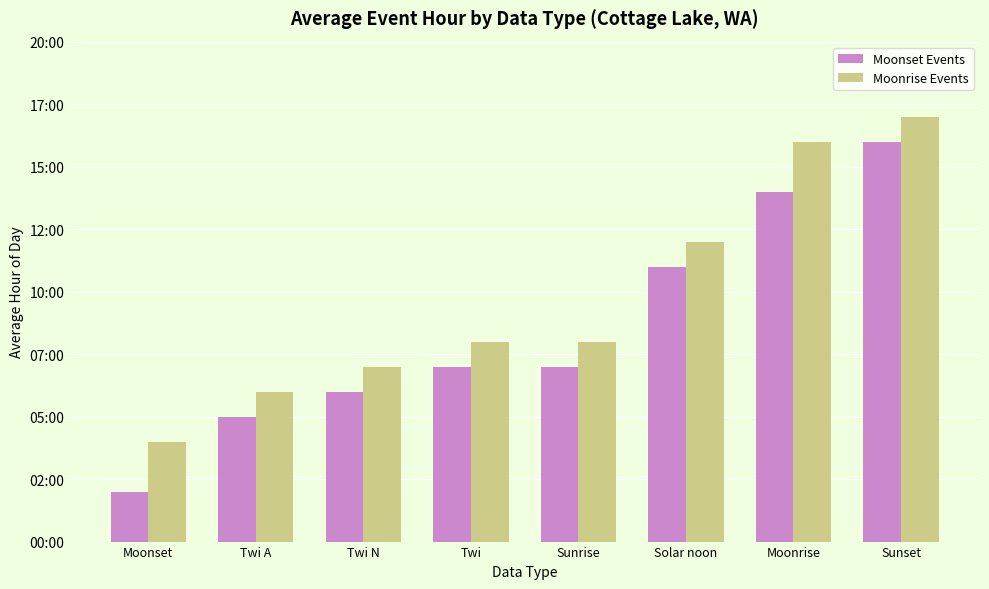

Are the bars grouped side by side (vs. stacked)?

Yes